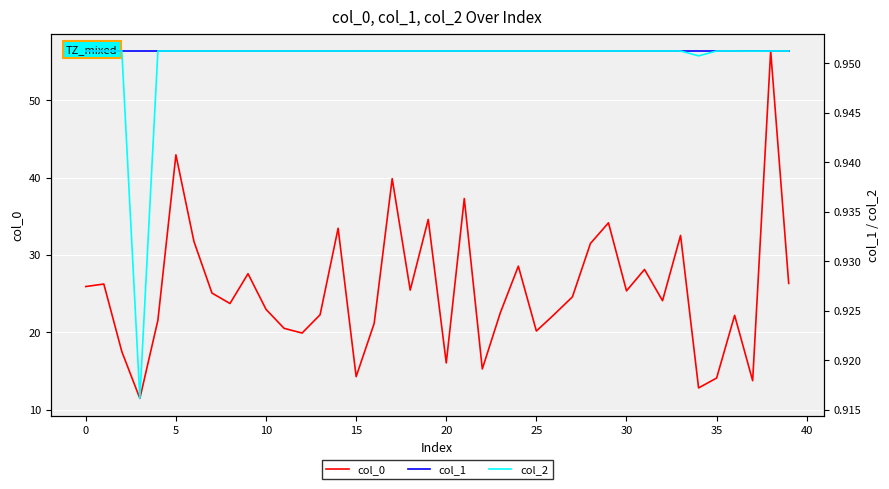

List the series in order of their peak value, highest first.

col_0, col_1, col_2